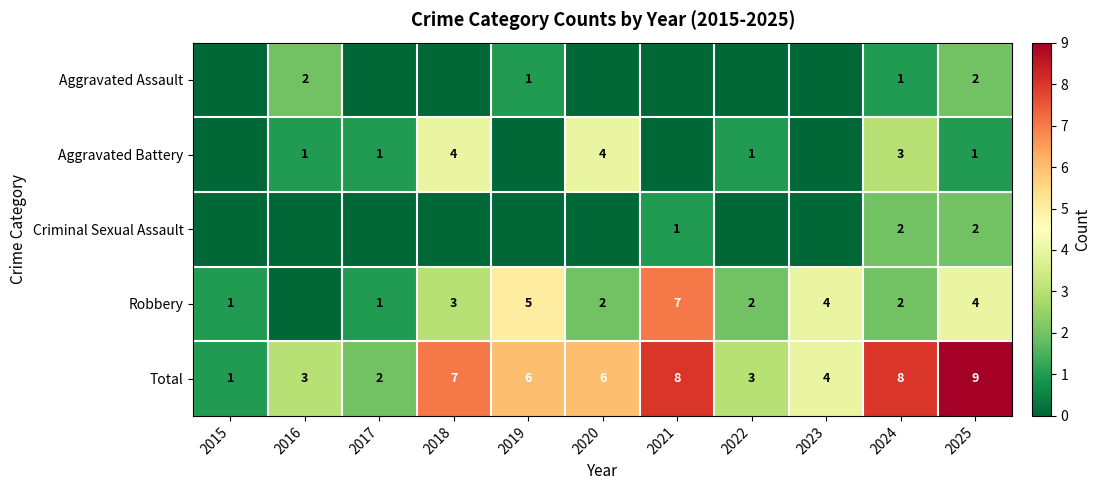

How many data points does each series have?

11